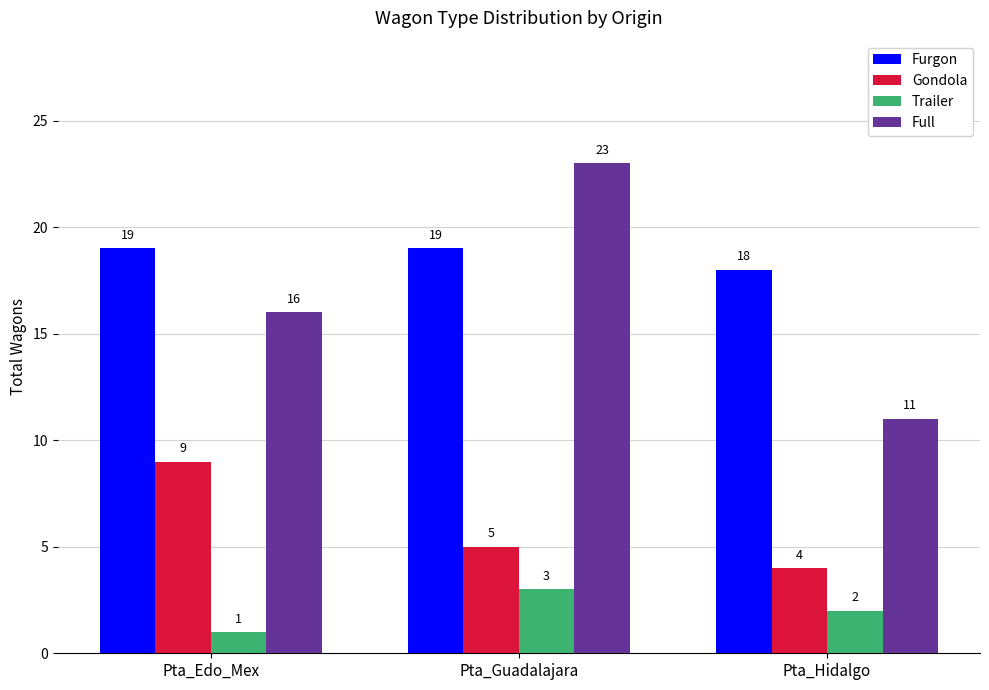

Is the value of Furgon at Pta_Hidalgo greater than the value of Full at Pta_Edo_Mex?

Yes